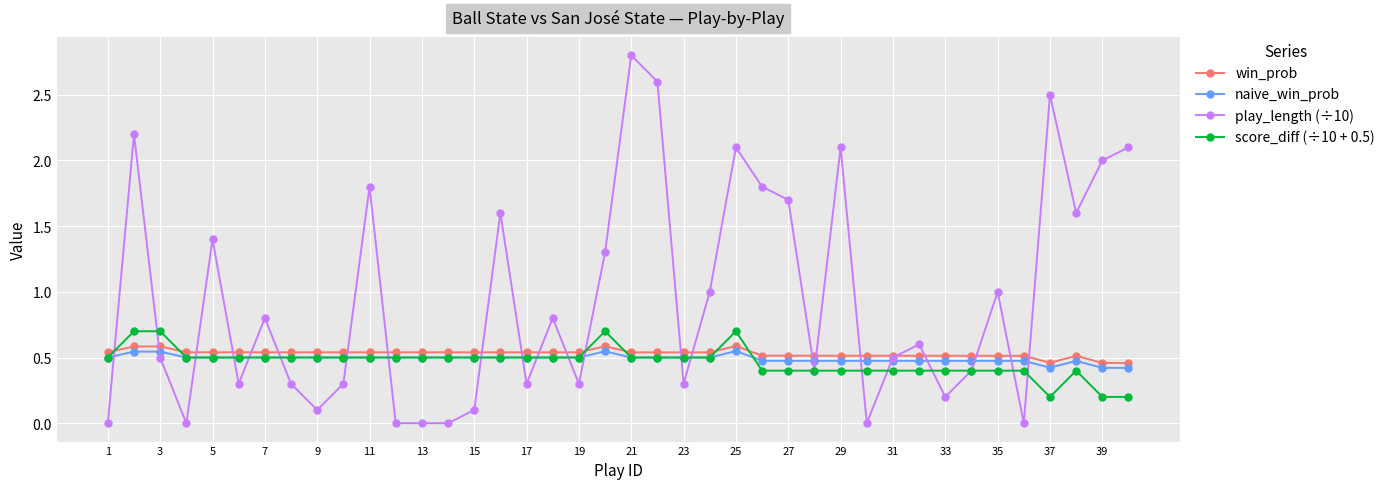

True or false: naive_win_prob and win_prob intersect in this chart.

False